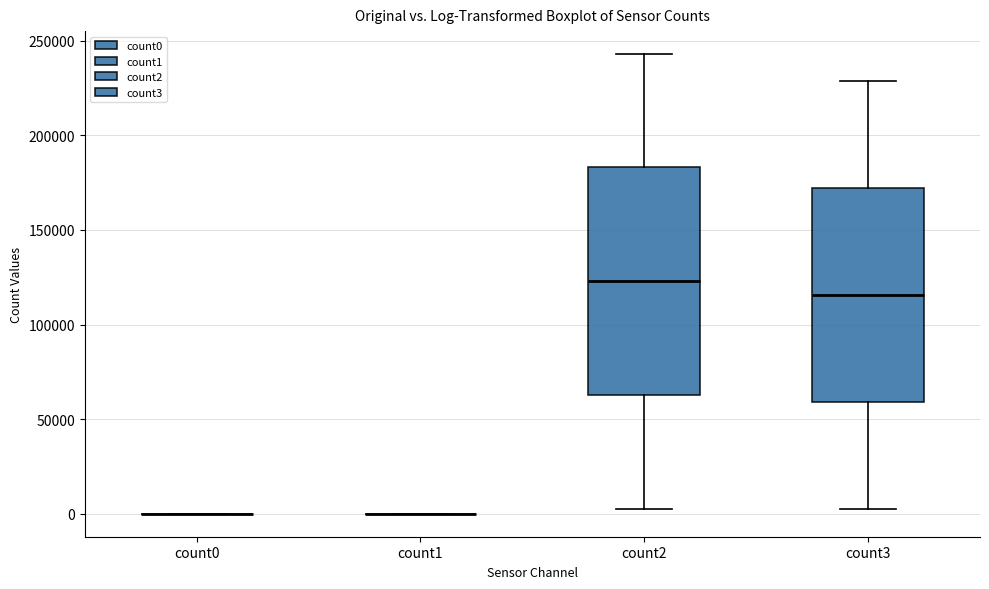

Reading left to right, transcribe this box plot: for each box, give where its median line is, the range the box spans, and where its two whiskers end, as read against the y-axis. The values are not printed on the chart, so give them approximately, as read against the axis.

count0: box collapsed to a line at 0, whiskers 0 to 0
count1: box collapsed to a line at 0, whiskers 0 to 0
count2: median 125000, box 65000 to 185000, whiskers 5000 to 245000
count3: median 115000, box 60000 to 170000, whiskers 0 to 230000